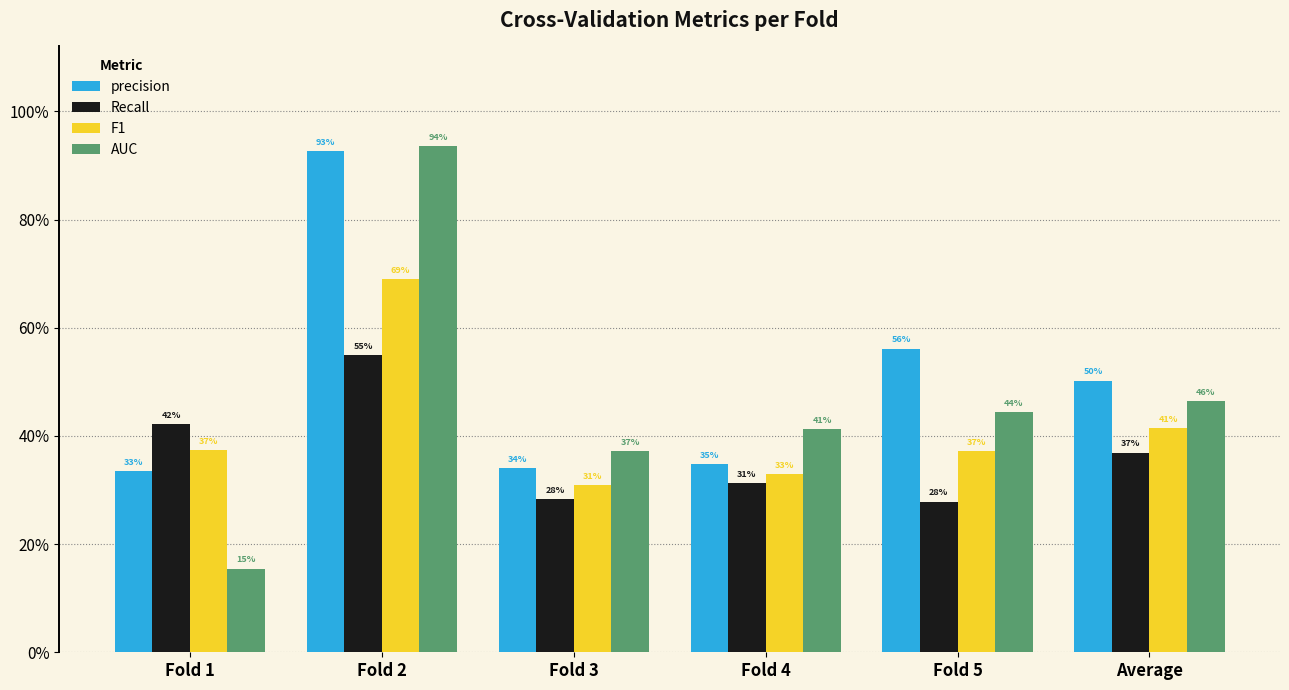

What is the value of the AUC bar at the 2nd from the left?

0.9